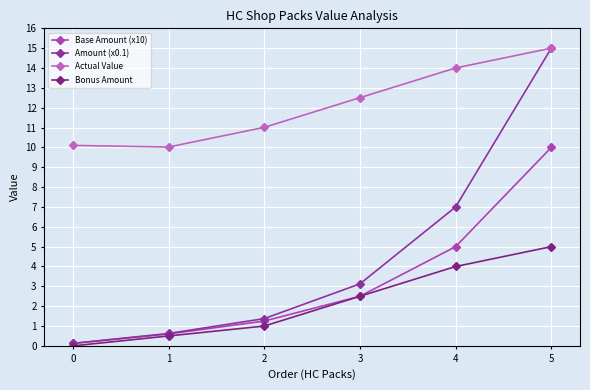

Between 0 and 4, which is larger?

4